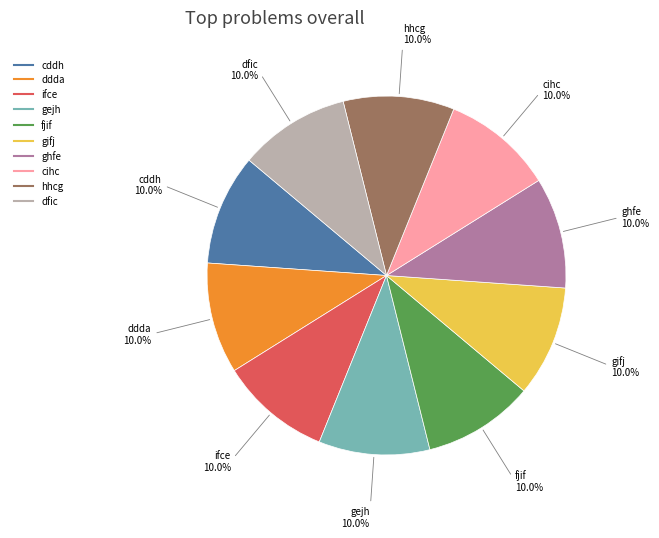

What percentage is the ifce slice, to the nearest percent?

10%